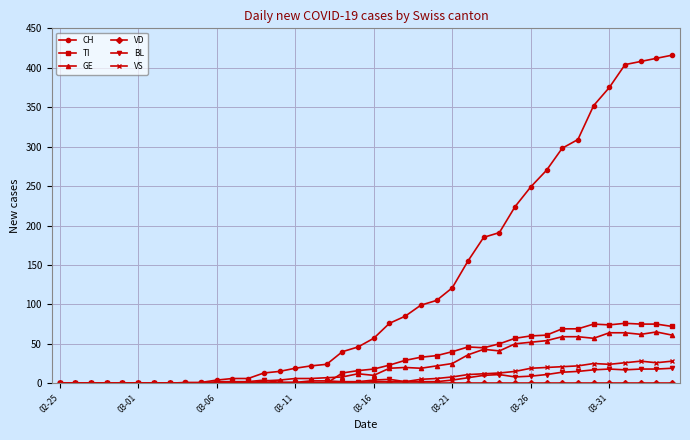

What is the greatest value displayed?

416